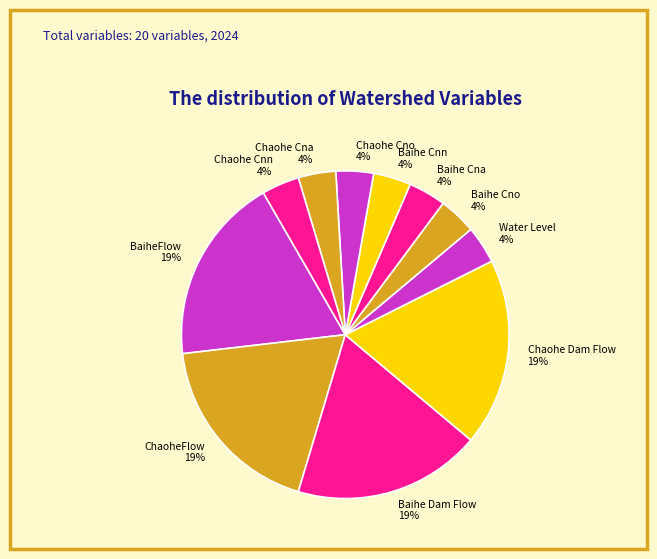

To the nearest percent, what is the average slice percentage?

9%